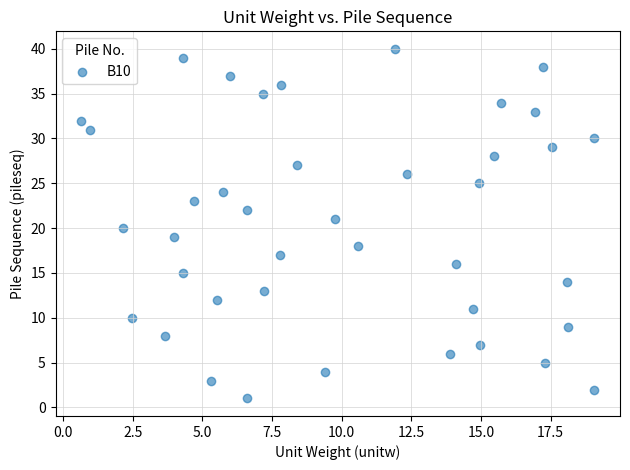

What is the range of Y values (max minus min)?

39